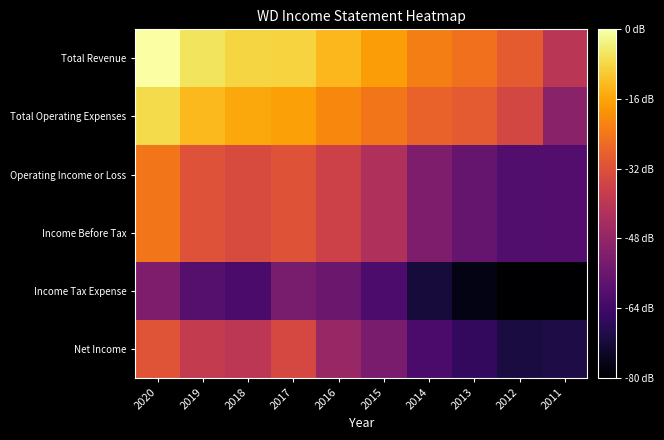

Reading left to right, what are all the values shown in this chart?

Total Revenue: 2020=6.0	2019=5.9	2018=5.9	2017=5.9	2016=5.8	2015=5.7	2014=5.6	2013=5.5	2012=5.4	2011=5.2
Total Operating Expenses: 2020=5.9	2019=5.8	2018=5.7	2017=5.7	2016=5.6	2015=5.5	2014=5.4	2013=5.4	2012=5.3	2011=5.0
Operating Income or Loss: 2020=5.5	2019=5.4	2018=5.3	2017=5.4	2016=5.3	2015=5.1	2014=4.9	2013=4.8	2012=4.7	2011=4.8
Income Before Tax: 2020=5.5	2019=5.4	2018=5.3	2017=5.4	2016=5.3	2015=5.1	2014=4.9	2013=4.8	2012=4.7	2011=4.8
Income Tax Expense: 2020=4.9	2019=4.8	2018=4.7	2017=4.9	2016=4.9	2015=4.7	2014=4.5	2013=4.4	2012=4.3	2011=4.3
Net Income: 2020=5.4	2019=5.2	2018=5.2	2017=5.3	2016=5.0	2015=4.9	2014=4.7	2013=4.6	2012=4.5	2011=4.5